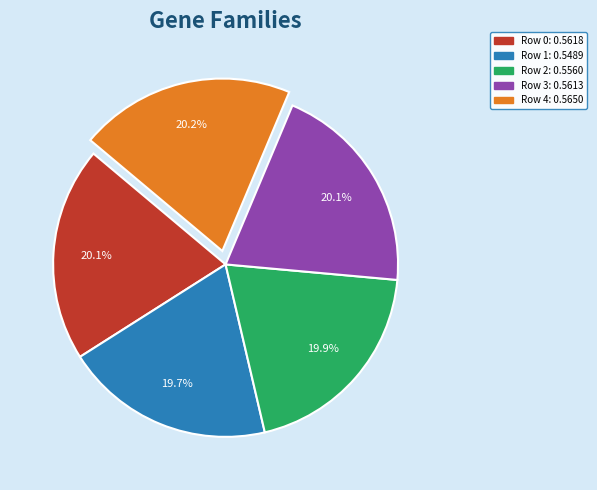

What percentage is the Row 2 slice, to the nearest percent?

20%